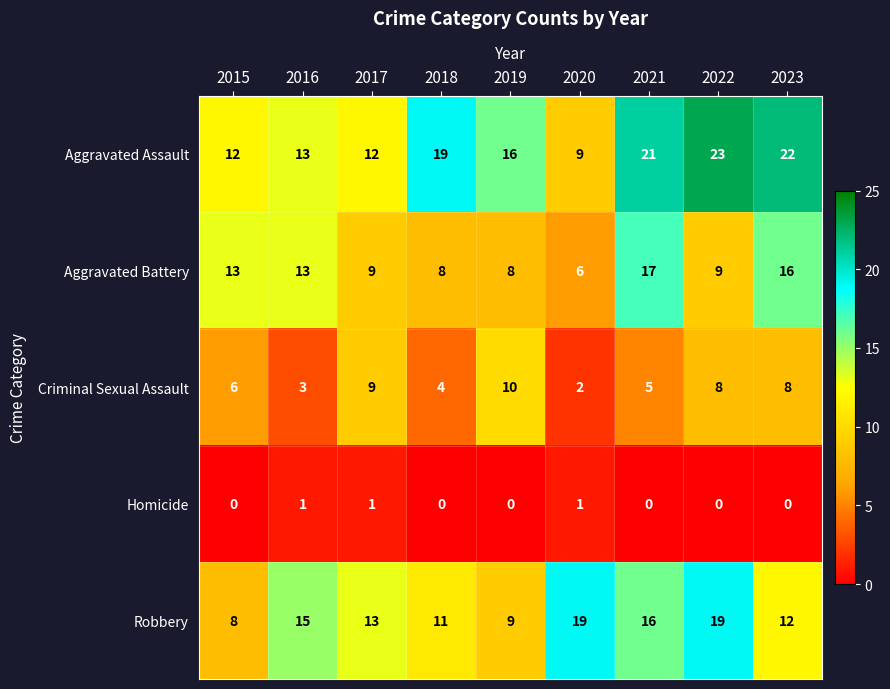

The value of Robbery at 2020 is 19. True or false?

True